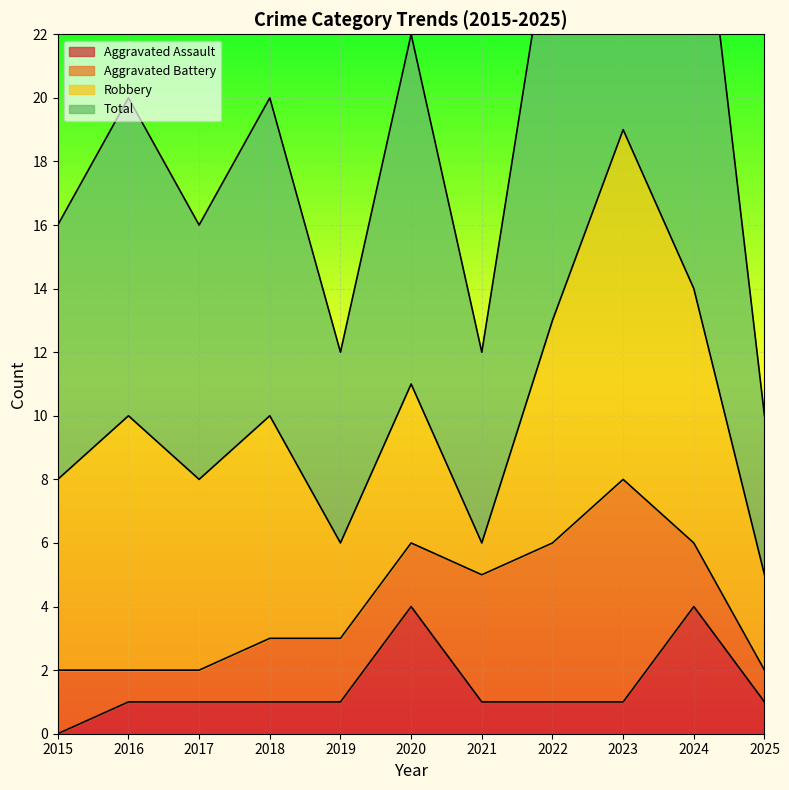

What is the value of the Aggravated Assault point at the 2nd from the left?

1